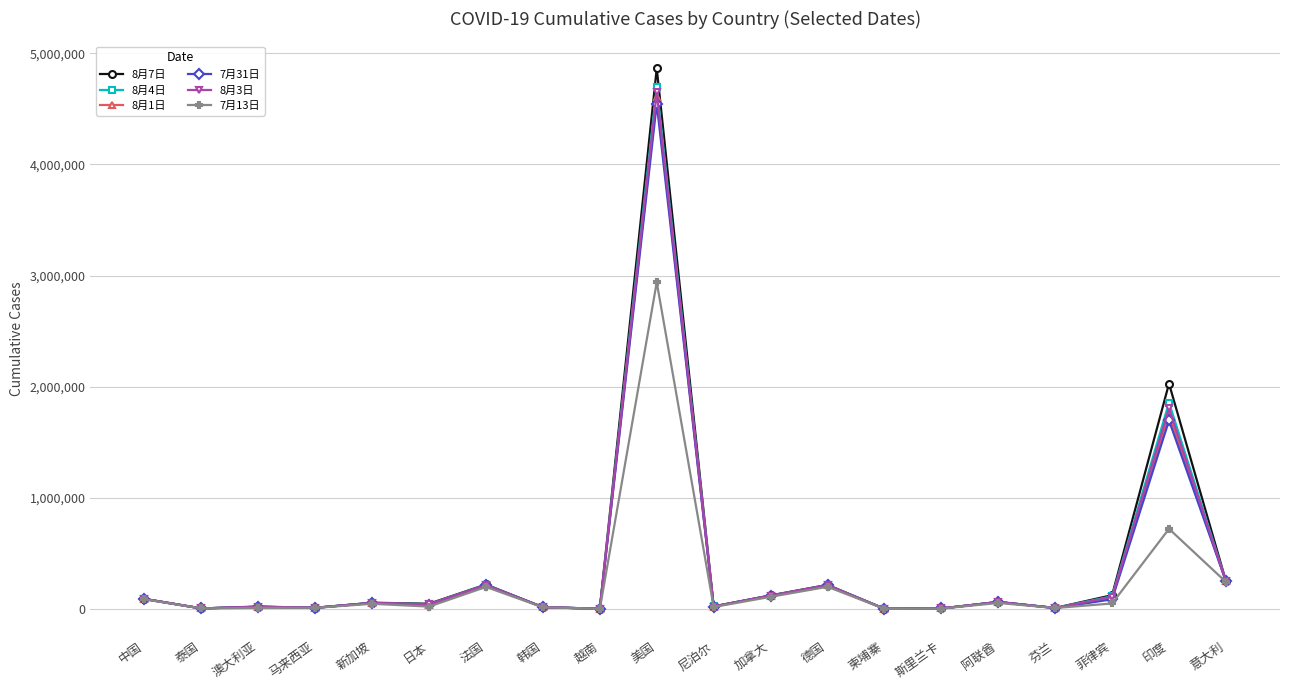

At which category is the sum across all series the highest?

美国